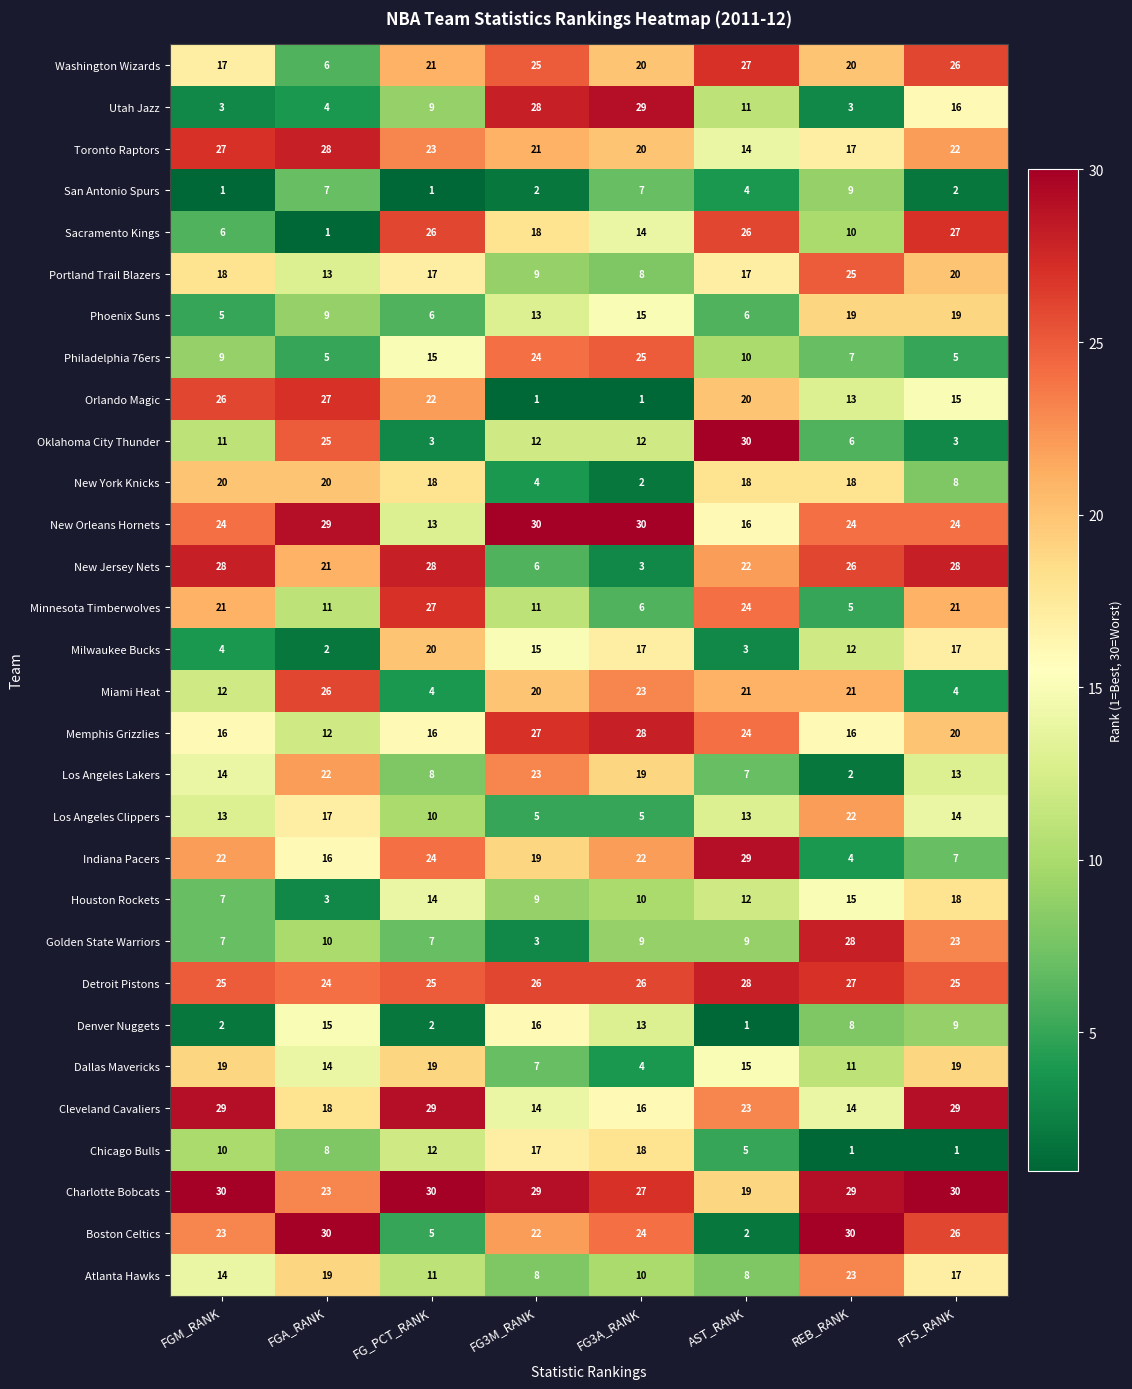

The value of Boston Celtics at FGM_RANK is 23. True or false?

True